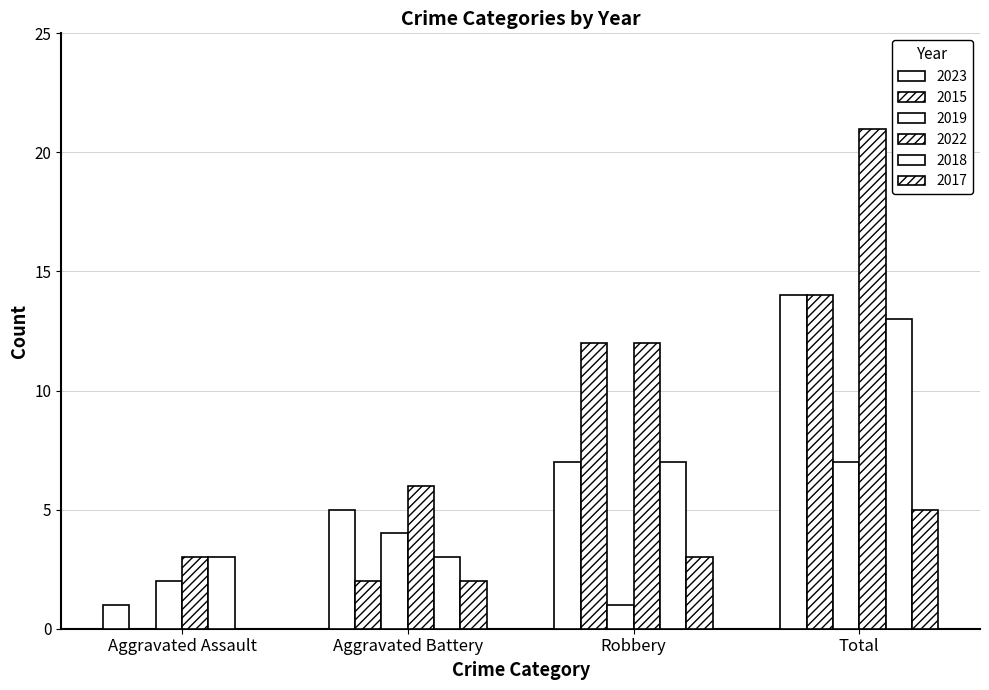

How many values in 2017 are above zero?

3